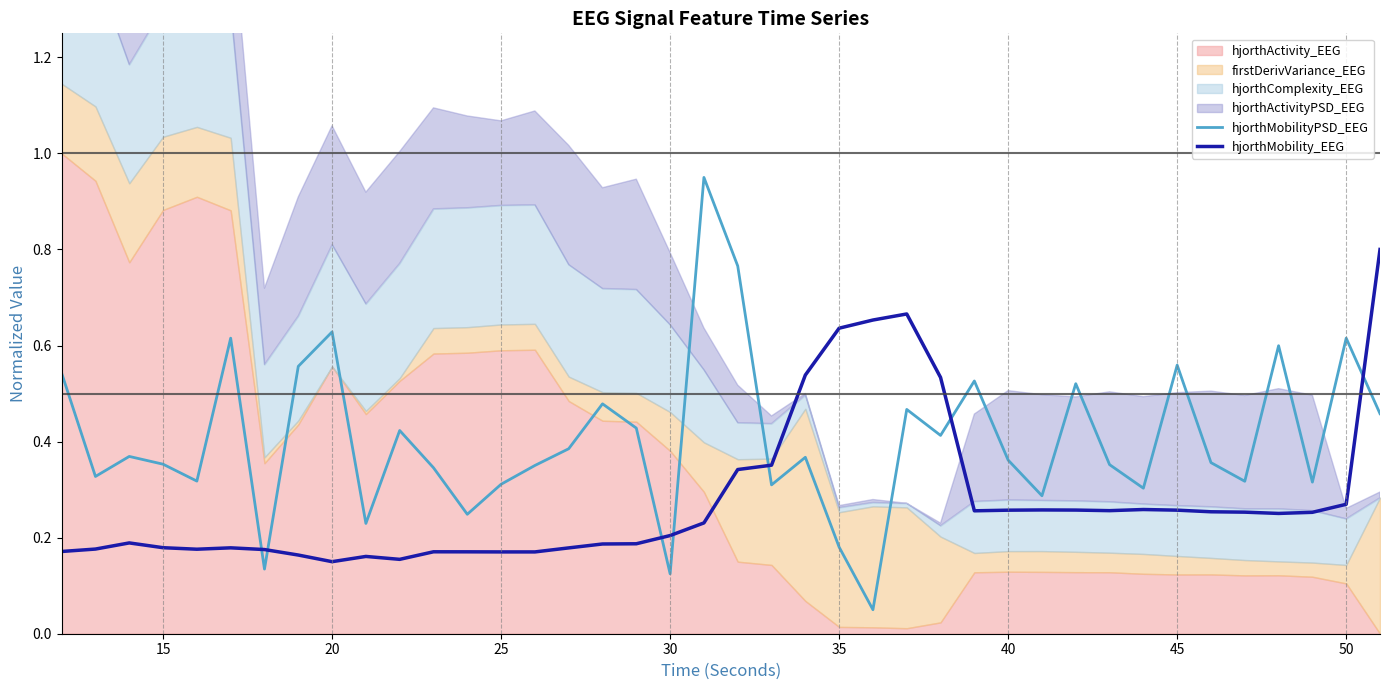

Which series ends up on top after the final intersection of hjorthMobility_EEG and hjorthMobilityPSD_EEG?

hjorthMobility_EEG